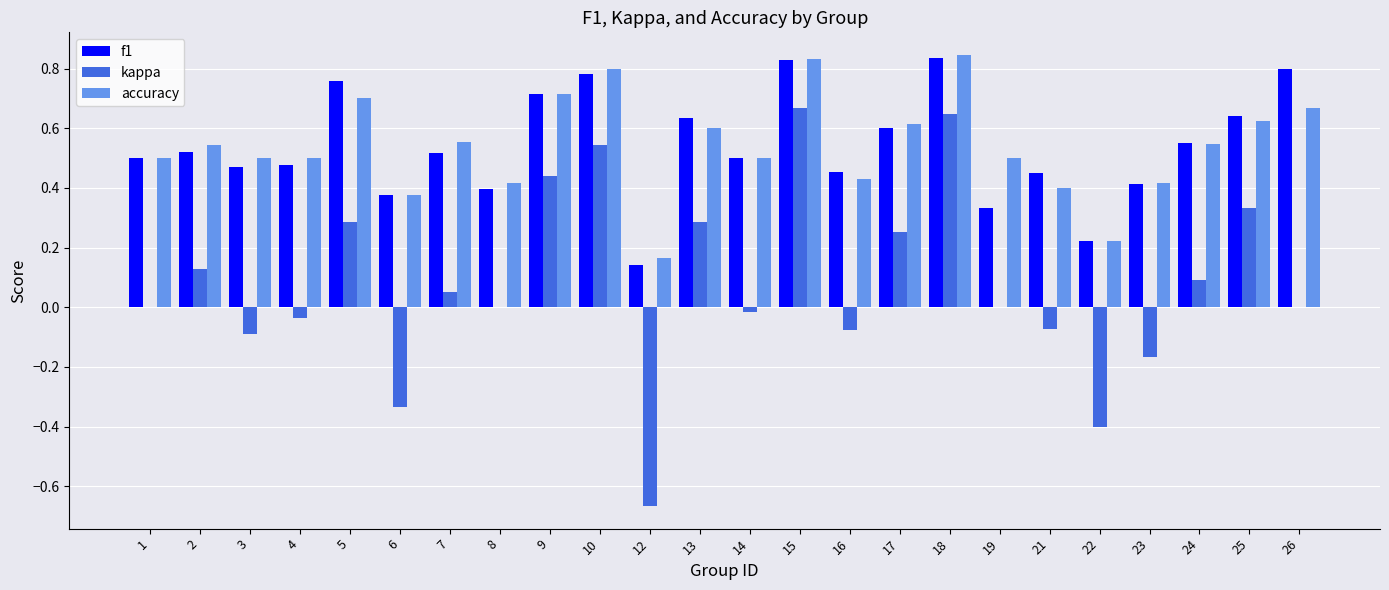

Is it true that f1 equals 1.3 at 10?

False